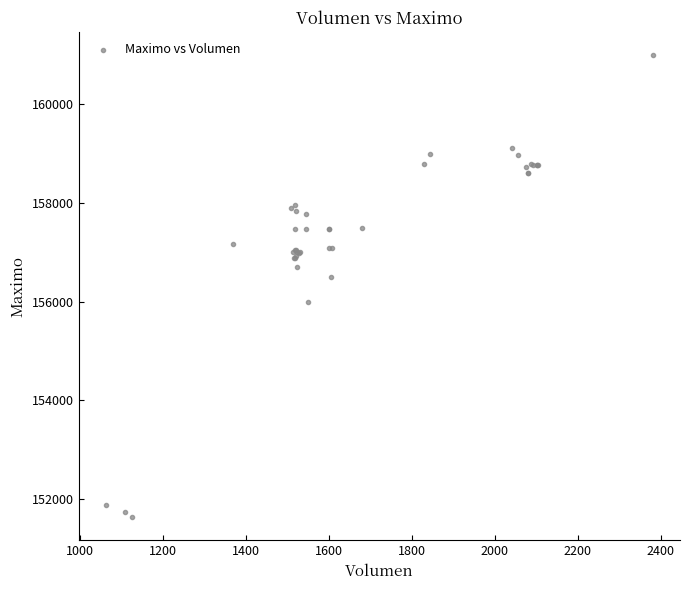

What Y value in the scatter plot is closest to 156316?

156500